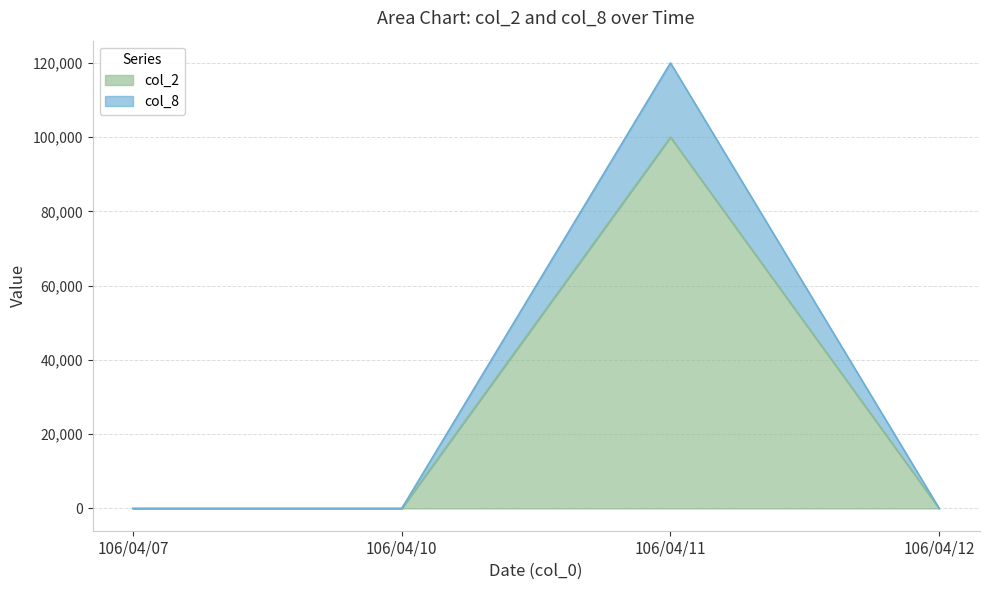

What is the sum of all col_2 values?

99960